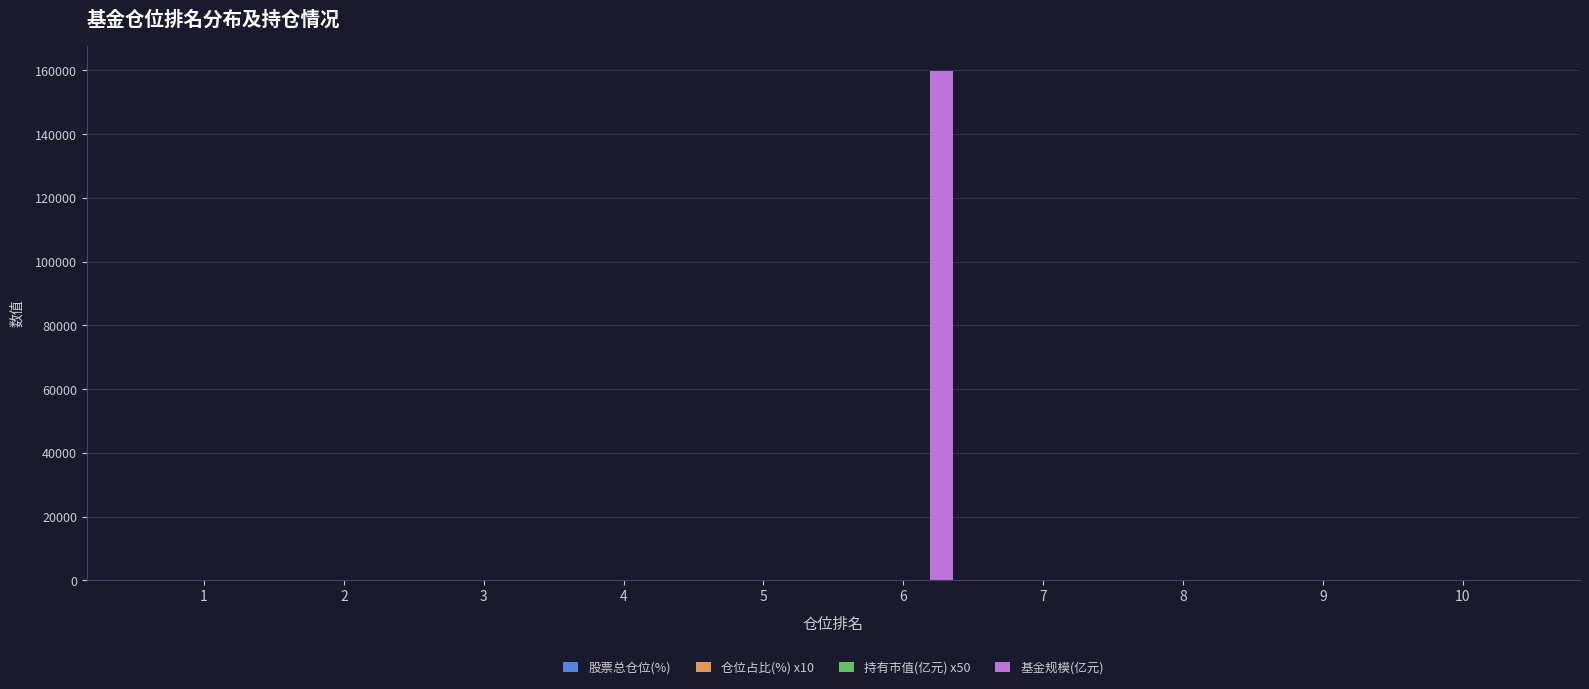

Which series has the largest total across all categories?

基金规模(亿元)